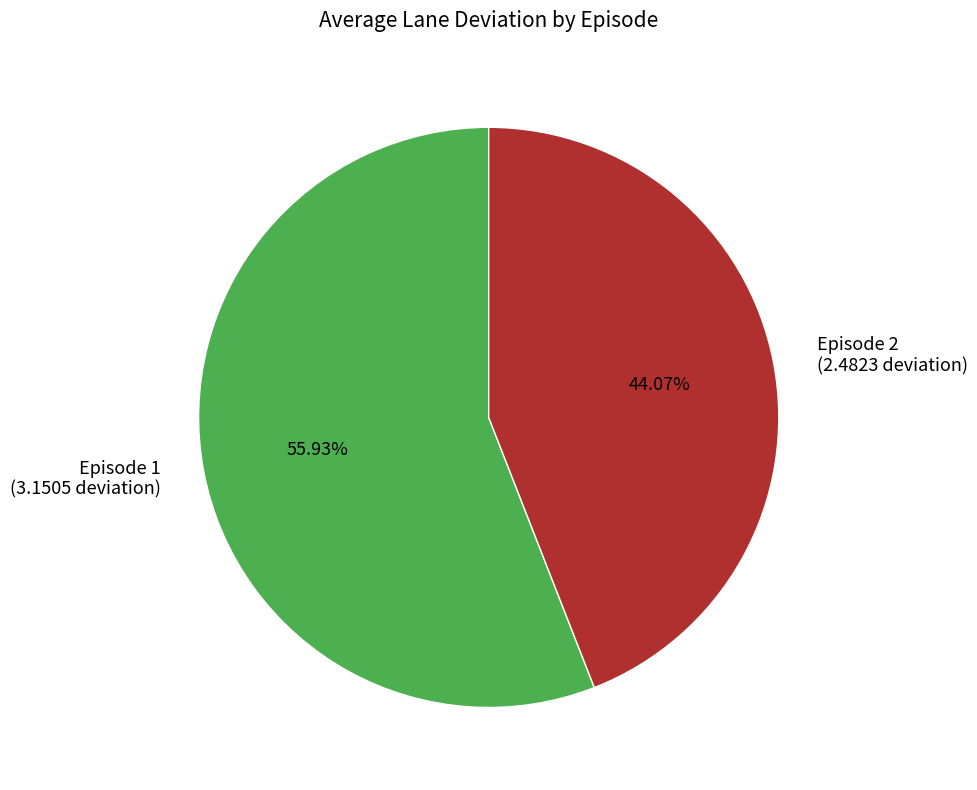

How many slices are in this pie chart?

2